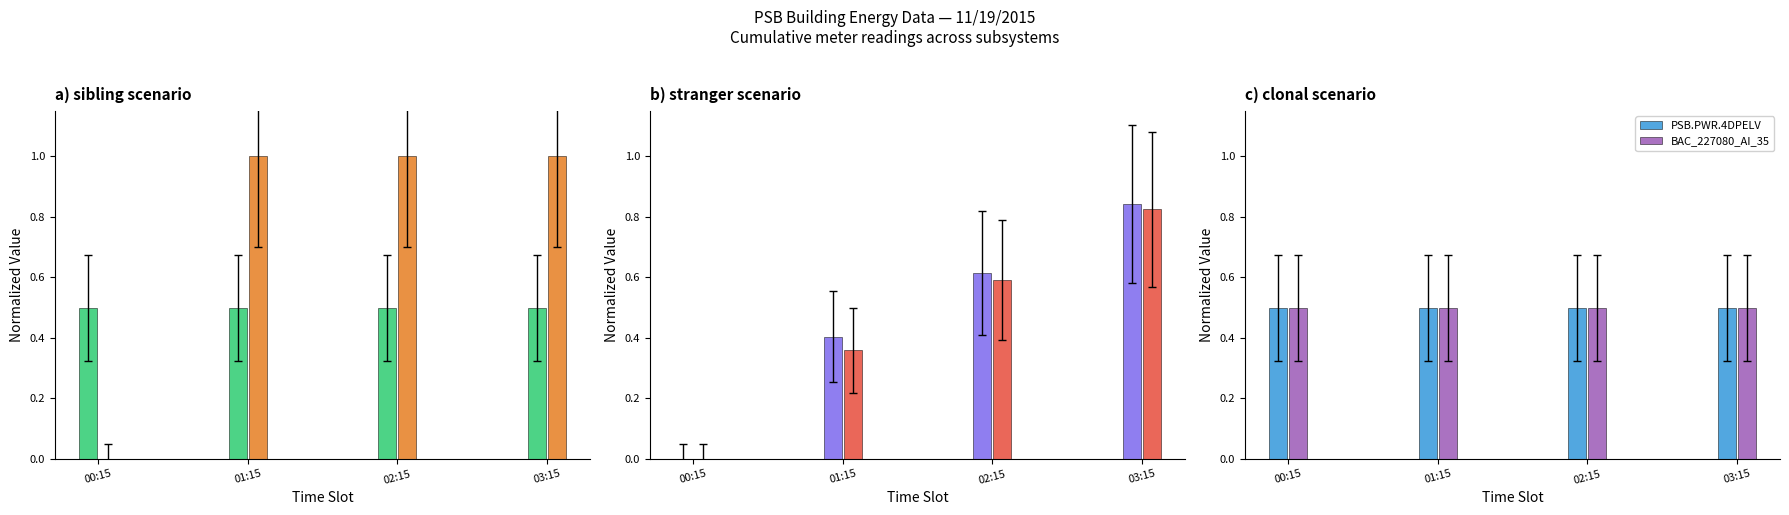

Which has a higher value, 00:15 or 01:15?

00:15